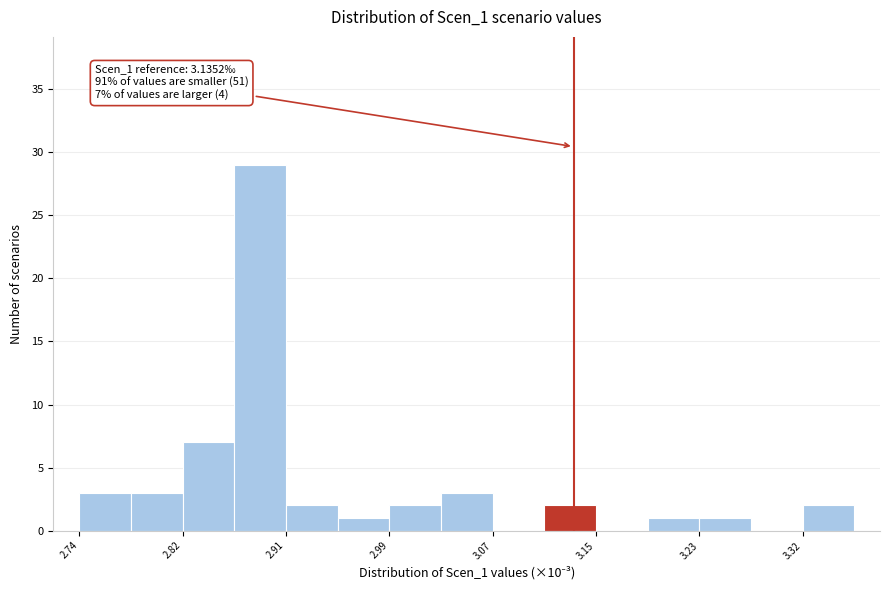

Over which range of the x-axis is the bar tallest?

2.87 to 2.91